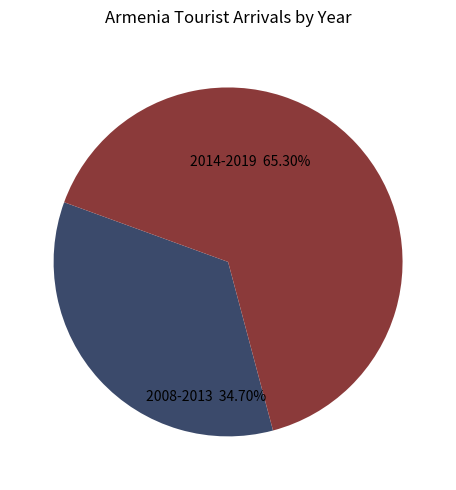

Is there any slice that represents more than half of the pie?

Yes